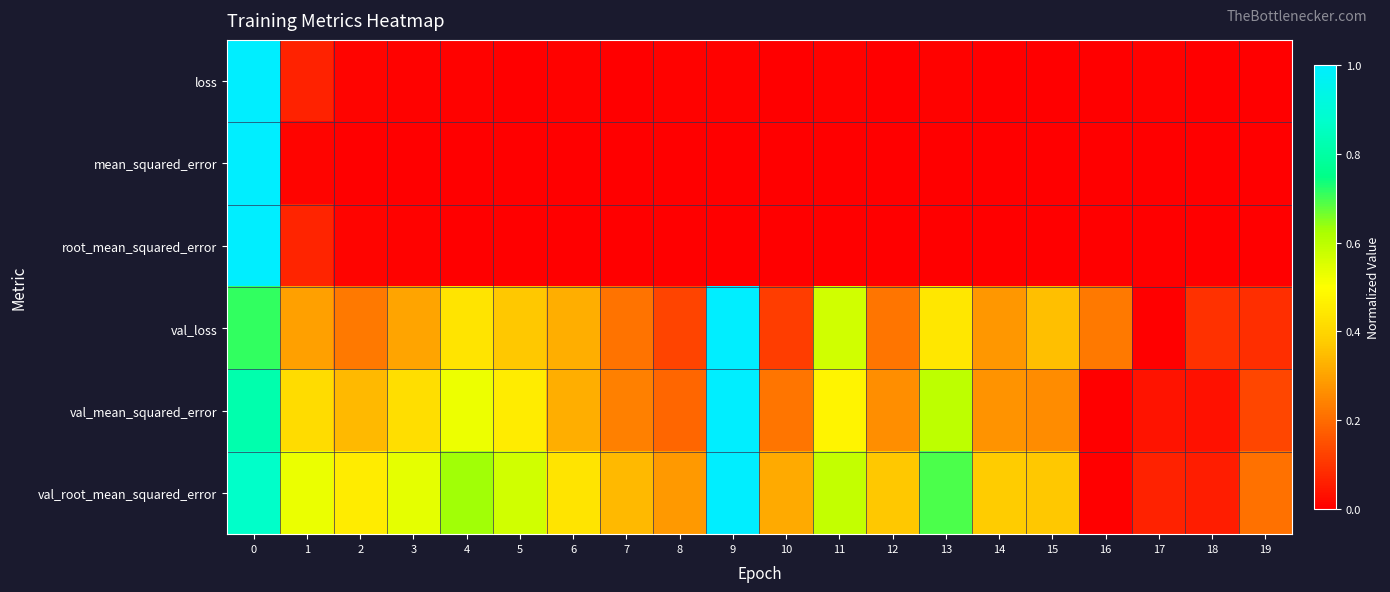

Reading left to right, transcribe all the data shown in this chart.

loss: 0=1.0	1=0.1	2=0.0	3=0.0	4=0.0	5=0.0	6=0.0	7=0.0	8=0.0	9=0.0	10=0.0	11=0.0	12=0.0	13=0.0	14=0.0	15=0.0	16=0.0	17=0.0	18=0.0	19=0.0
mean_squared_error: 0=1.0	1=0.0	2=0.0	3=0.0	4=0.0	5=0.0	6=0.0	7=0.0	8=0.0	9=0.0	10=0.0	11=0.0	12=0.0	13=0.0	14=0.0	15=0.0	16=0.0	17=0.0	18=0.0	19=0.0
root_mean_squared_error: 0=1.0	1=0.1	2=0.0	3=0.0	4=0.0	5=0.0	6=0.0	7=0.0	8=0.0	9=0.0	10=0.0	11=0.0	12=0.0	13=0.0	14=0.0	15=0.0	16=0.0	17=0.0	18=0.0	19=0.0
val_loss: 0=0.7	1=0.3	2=0.2	3=0.3	4=0.4	5=0.4	6=0.3	7=0.2	8=0.1	9=1.0	10=0.1	11=0.6	12=0.2	13=0.4	14=0.3	15=0.4	16=0.2	17=0.0	18=0.1	19=0.1
val_mean_squared_error: 0=0.8	1=0.4	2=0.3	3=0.4	4=0.5	5=0.5	6=0.3	7=0.2	8=0.2	9=1.0	10=0.2	11=0.5	12=0.3	13=0.6	14=0.3	15=0.3	16=0.0	17=0.0	18=0.0	19=0.1
val_root_mean_squared_error: 0=0.9	1=0.5	2=0.5	3=0.5	4=0.6	5=0.6	6=0.4	7=0.3	8=0.3	9=1.0	10=0.3	11=0.6	12=0.4	13=0.7	14=0.4	15=0.4	16=0.0	17=0.1	18=0.1	19=0.2